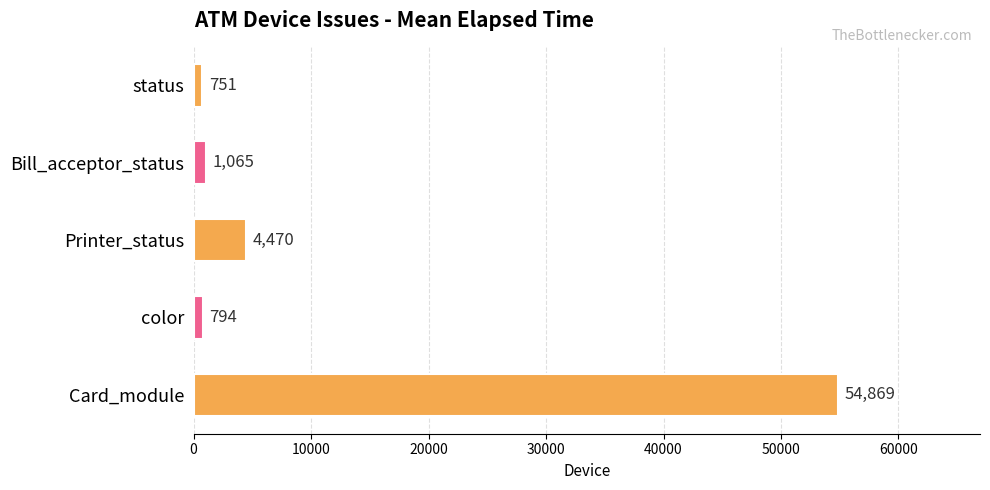

Rank the categories by value from highest to lowest.

Card_module, Printer_status, Bill_acceptor_status, color, status